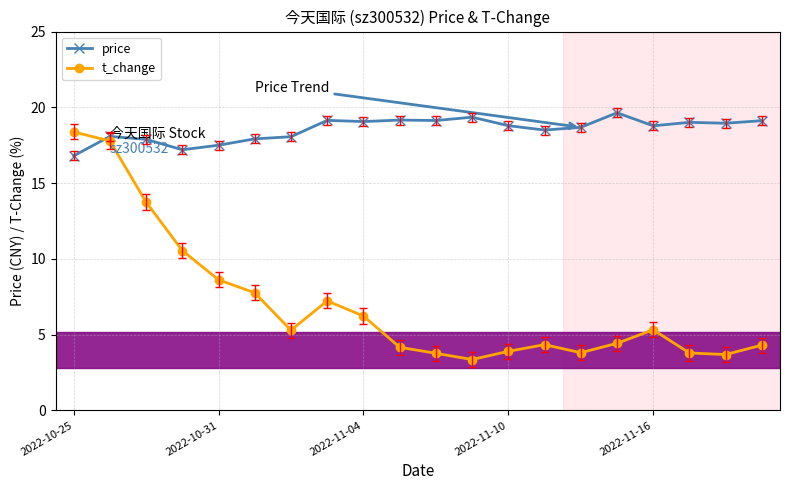

Rank the series by their average value, from highest to lowest.

price, t_change